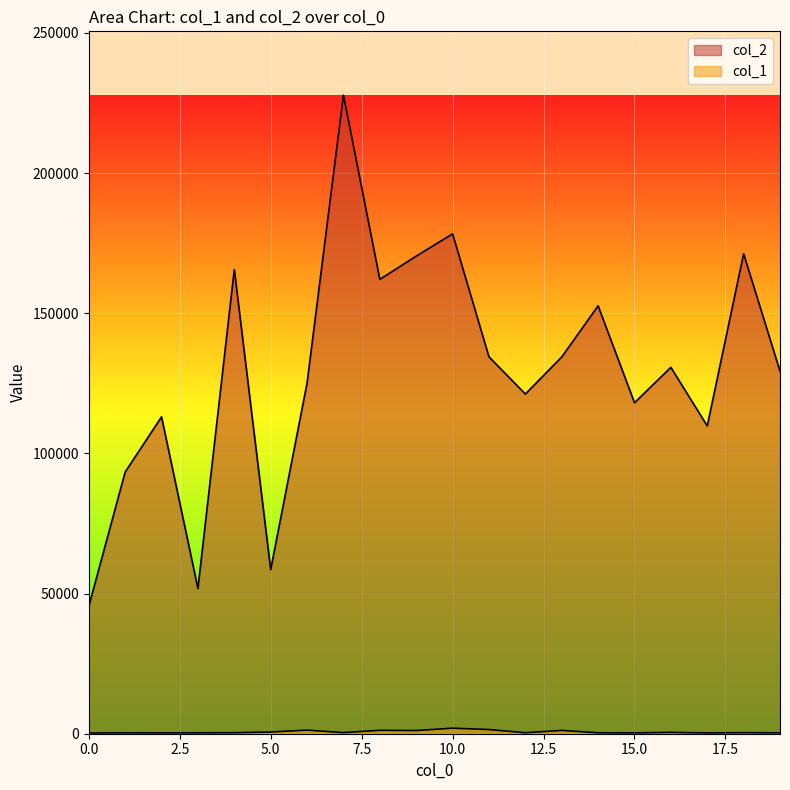

At which label is col_2 closest to 136618?

11